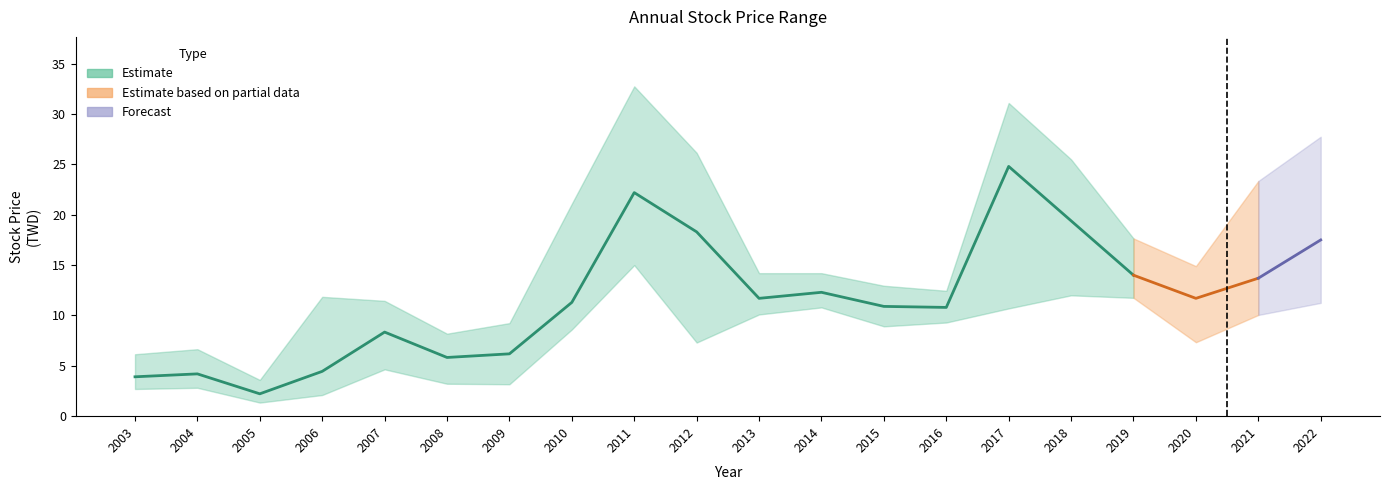

Reading right to left, list all the values displayed in this chart.

Stock Price High: 2022=27.8	2021=23.4	2020=14.9	2019=17.6	2018=25.5	2017=31.1	2016=12.4	2015=12.9	2014=14.2	2013=14.2	2012=26.1	2011=32.8	2010=21.1	2009=9.2	2008=8.2	2007=11.4	2006=11.8	2005=3.6	2004=6.7	2003=6.2
Stock Price Average: 2022=17.5	2021=13.7	2020=11.7	2019=14.0	2018=19.4	2017=24.8	2016=10.8	2015=10.9	2014=12.3	2013=11.7	2012=18.3	2011=22.2	2010=11.3	2009=6.2	2008=5.8	2007=8.3	2006=4.5	2005=2.2	2004=4.2	2003=3.9
Stock Price Low: 2022=11.2	2021=10.1	2020=7.3	2019=11.8	2018=12.0	2017=10.7	2016=9.3	2015=8.9	2014=10.8	2013=10.1	2012=7.3	2011=15.0	2010=8.6	2009=3.2	2008=3.2	2007=4.7	2006=2.1	2005=1.4	2004=2.8	2003=2.7